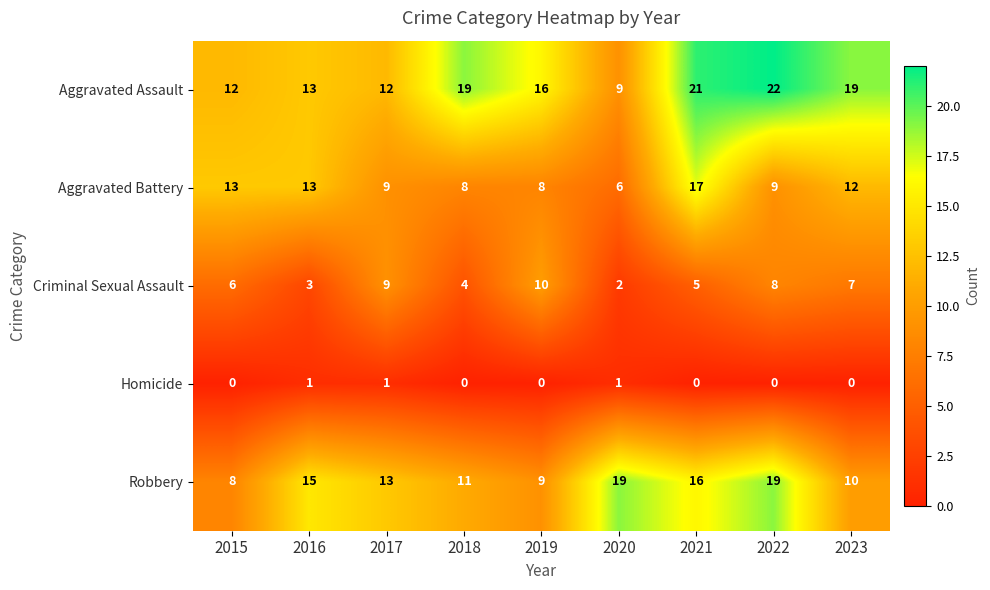

At which category is the sum across all series the highest?

2021